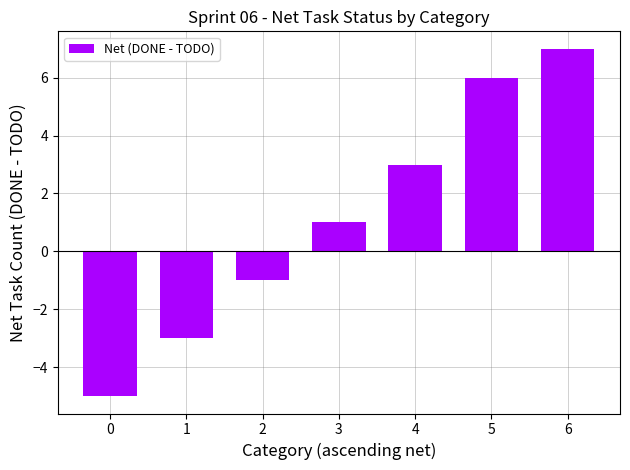

What is the difference between the values at 4 and 5?

3